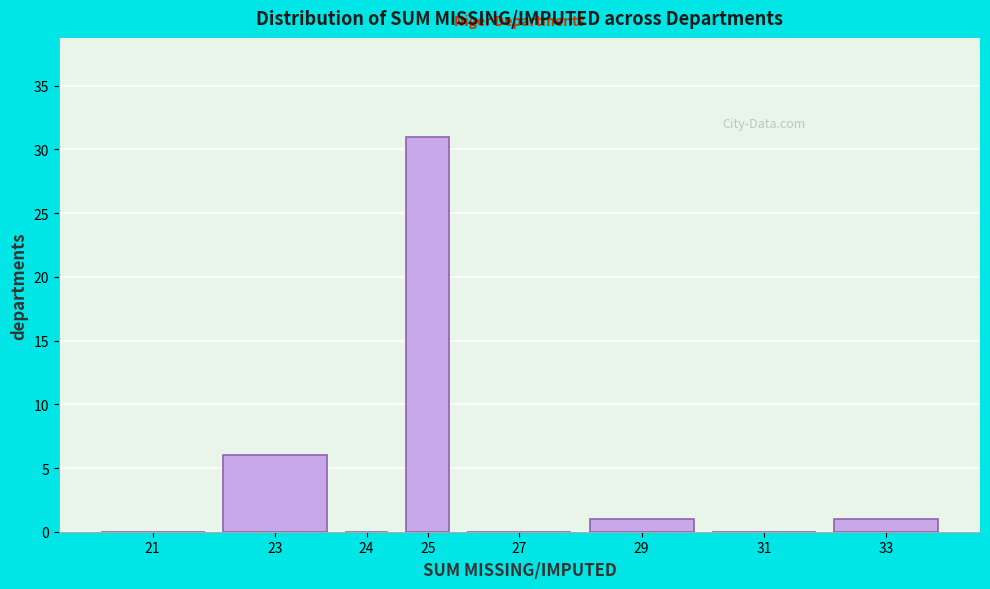

Reading right to left, transcribe all the data shown in this chart.

33=1	31=0	29=1	27=0	25=31	24=0	23=6	21=0